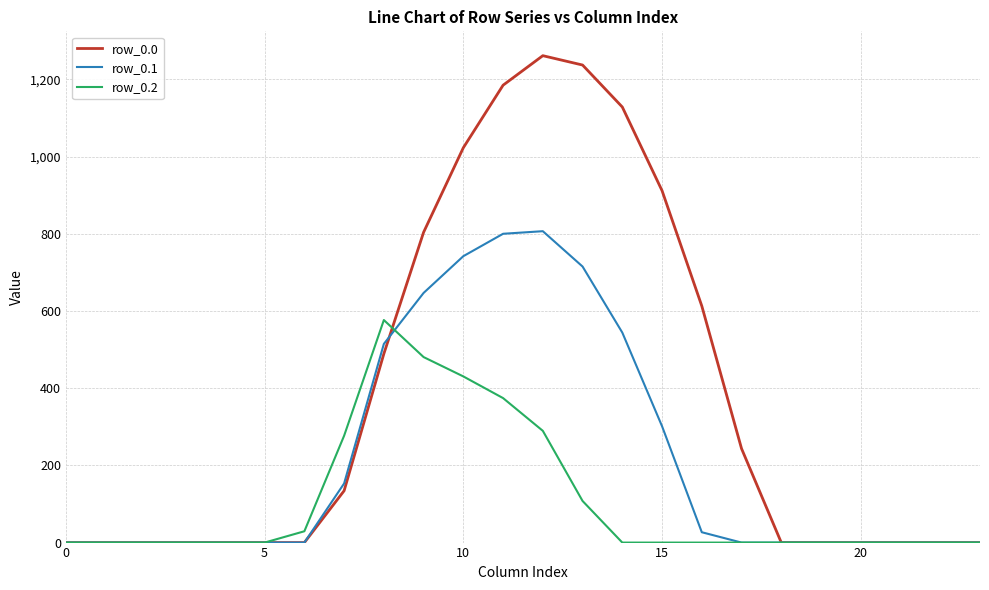

Rank the series by their average value, from lowest to highest.

row_0.2, row_0.1, row_0.0